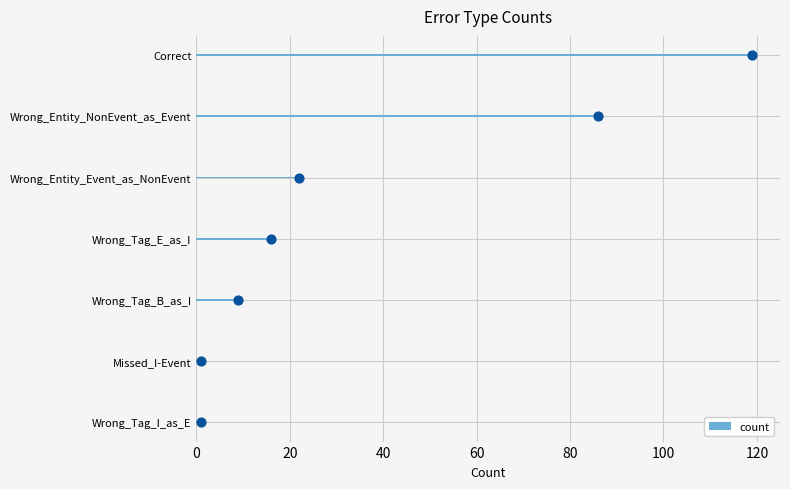

Which category has the highest value in the count series?

Correct